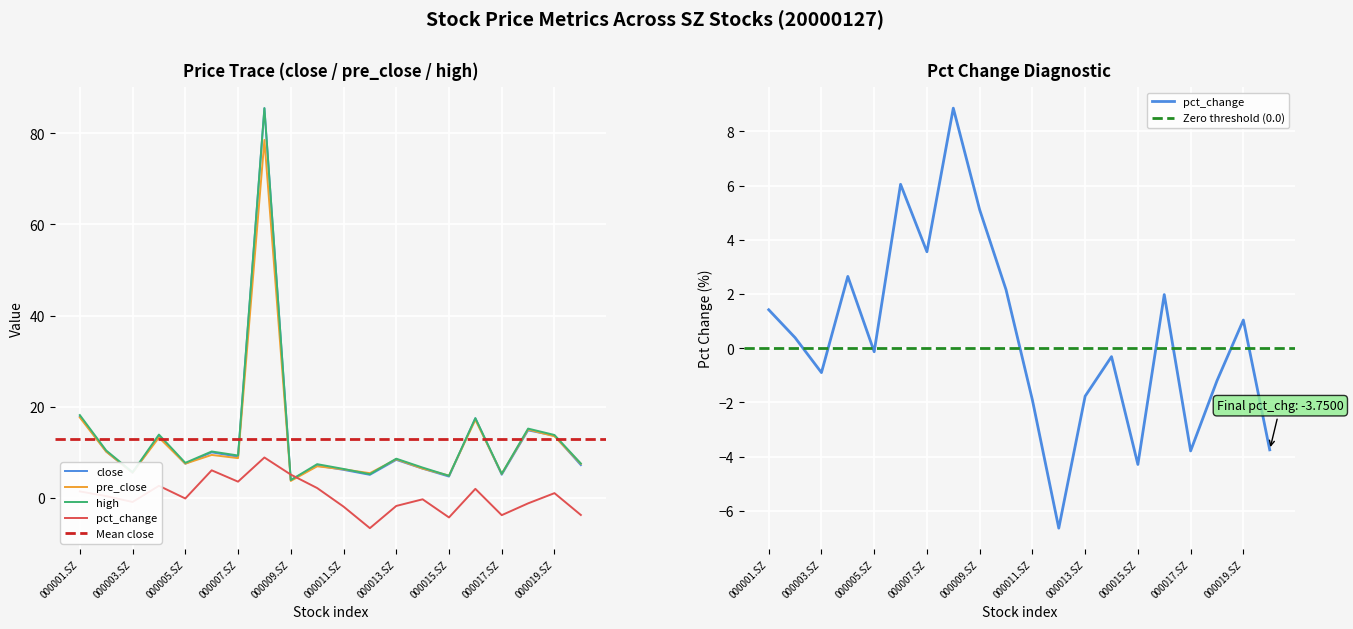

True or false: pre_close has a value of 17.2 at 000002.SZ.

False